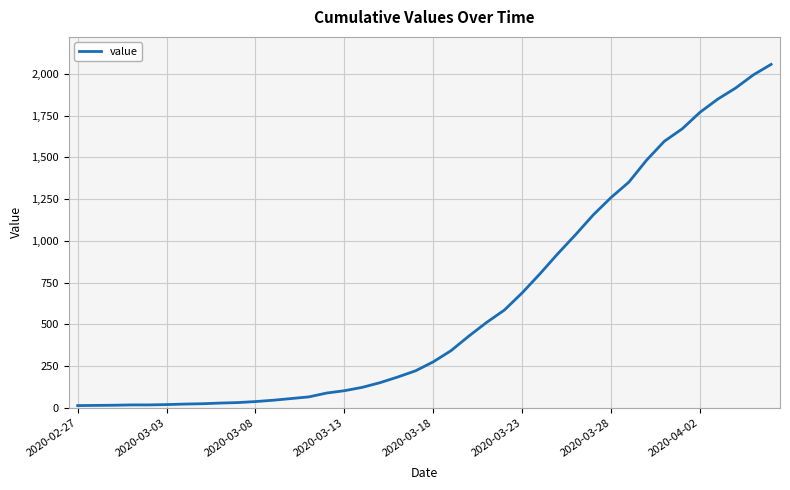

What is the greatest value displayed?

2057